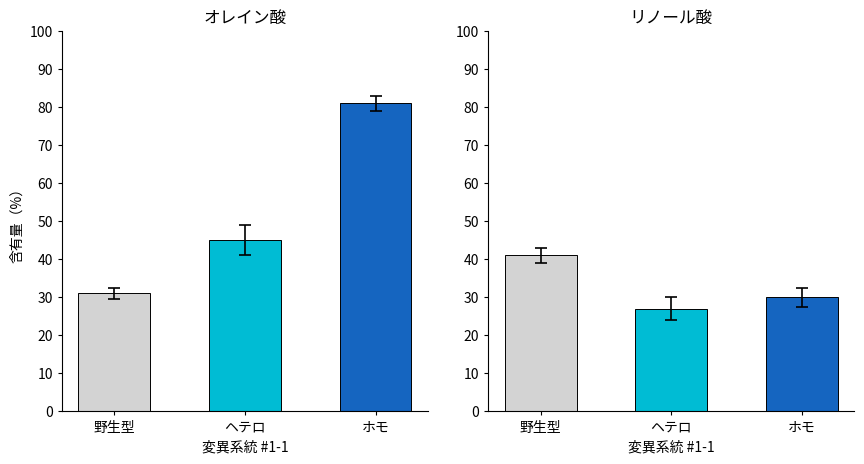

Which has a higher value, ヘテロ or 野生型?

ヘテロ